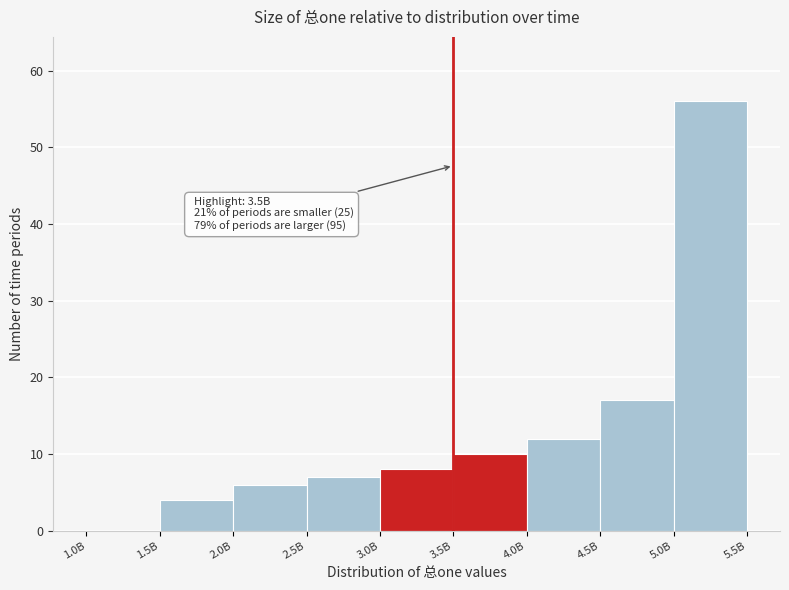

Reading right to left, extract all data points from this chart.

5.0B=56	4.5B=17	4.0B=12	3.5B=10	3.0B=8	2.5B=7	2.0B=6	1.5B=4	1.0B=0